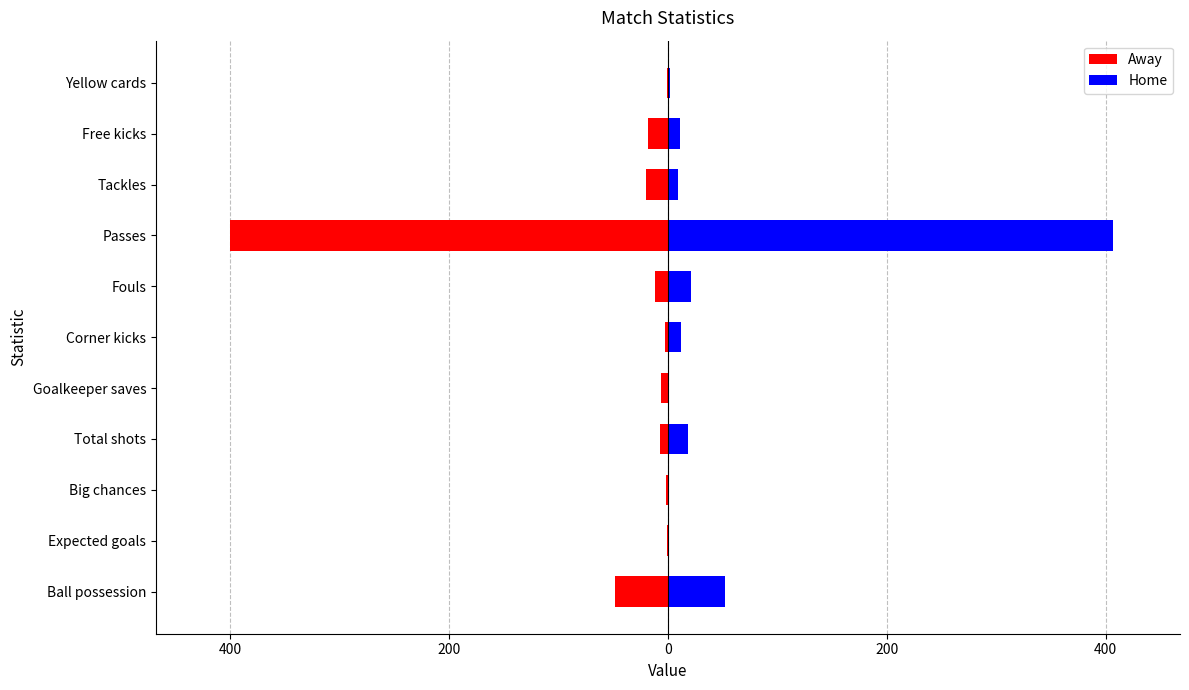

What is the difference between the maximum and minimum values in the Home series?

406.0